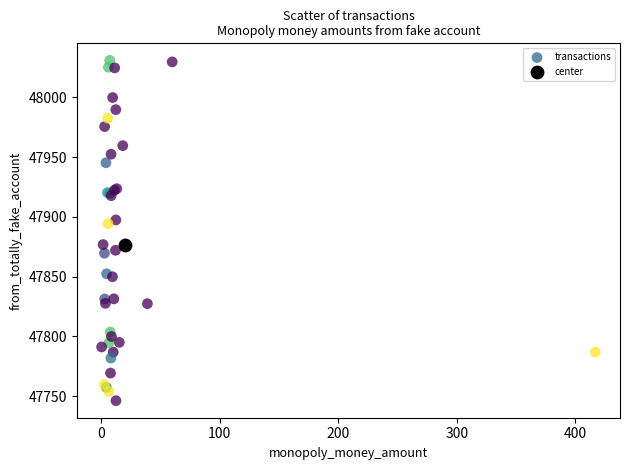

What are all the series names shown in the legend?

transactions, center